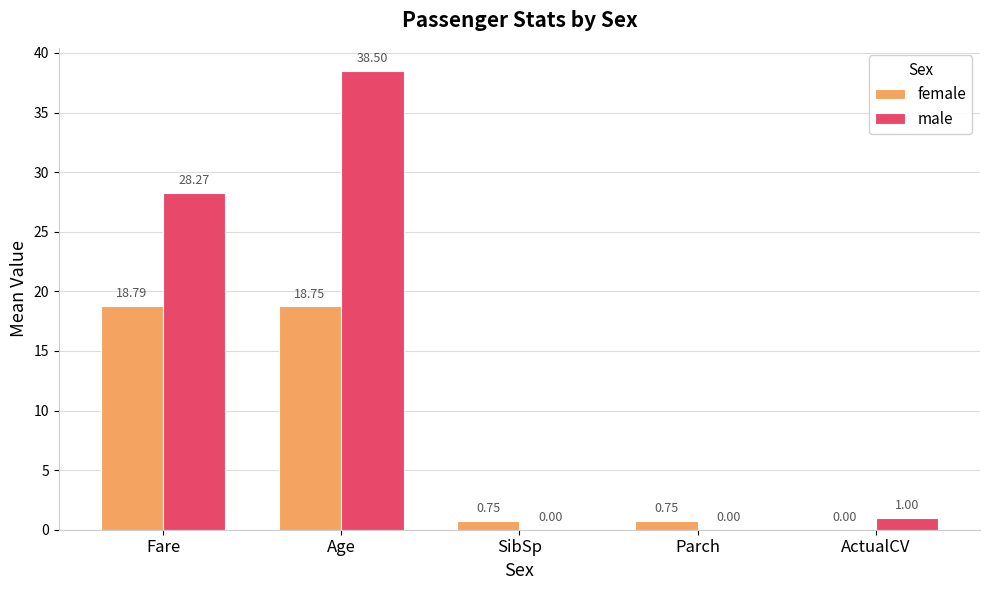

What is the sum of all female values?

39.0